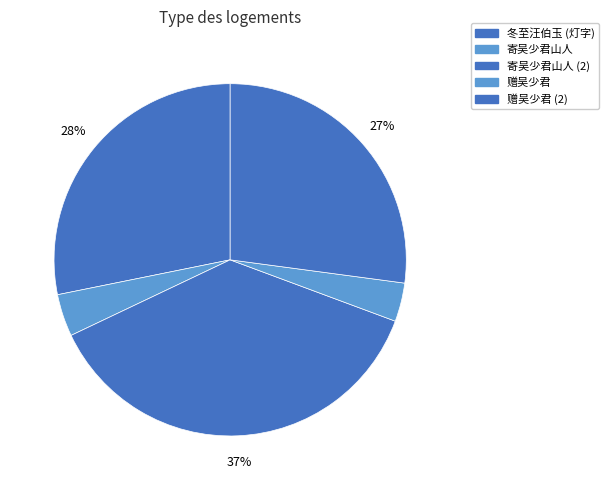

To the nearest percent, what is the average slice percentage?

20%